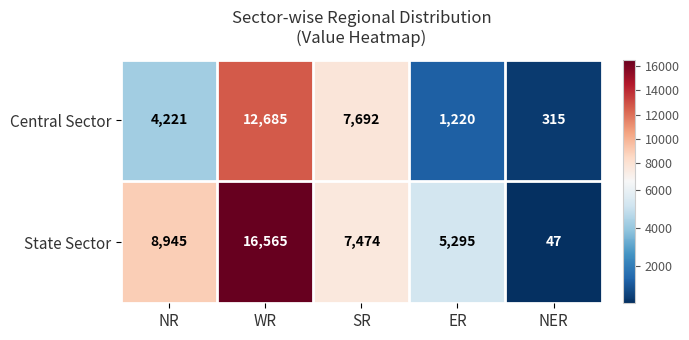

What is the smallest value displayed?

47